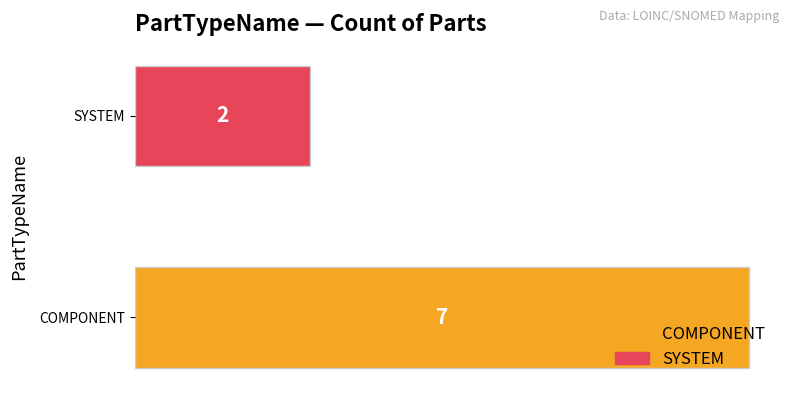

Reading bottom to top, what are all the values shown in this chart?

COMPONENT=7	SYSTEM=2